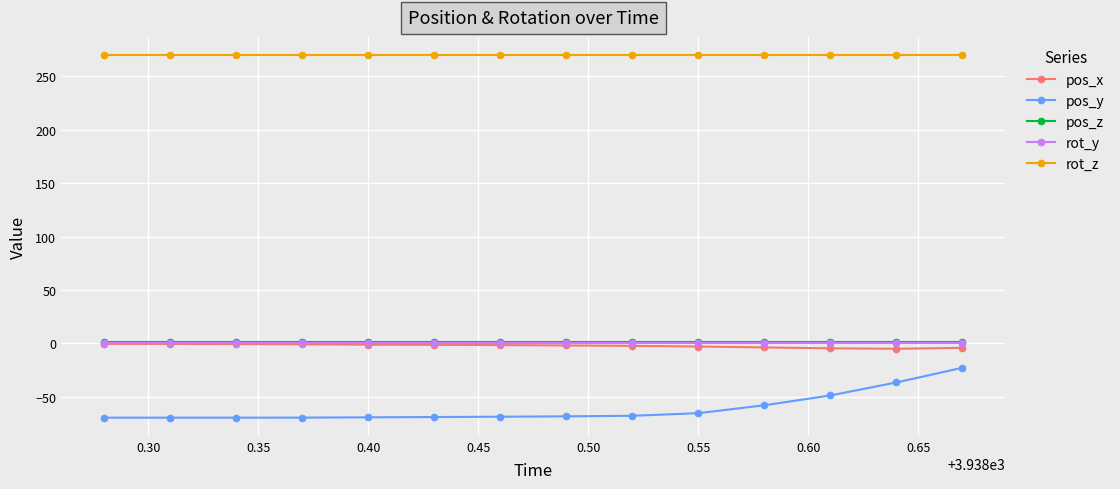

True or false: rot_y and pos_y intersect in this chart.

False